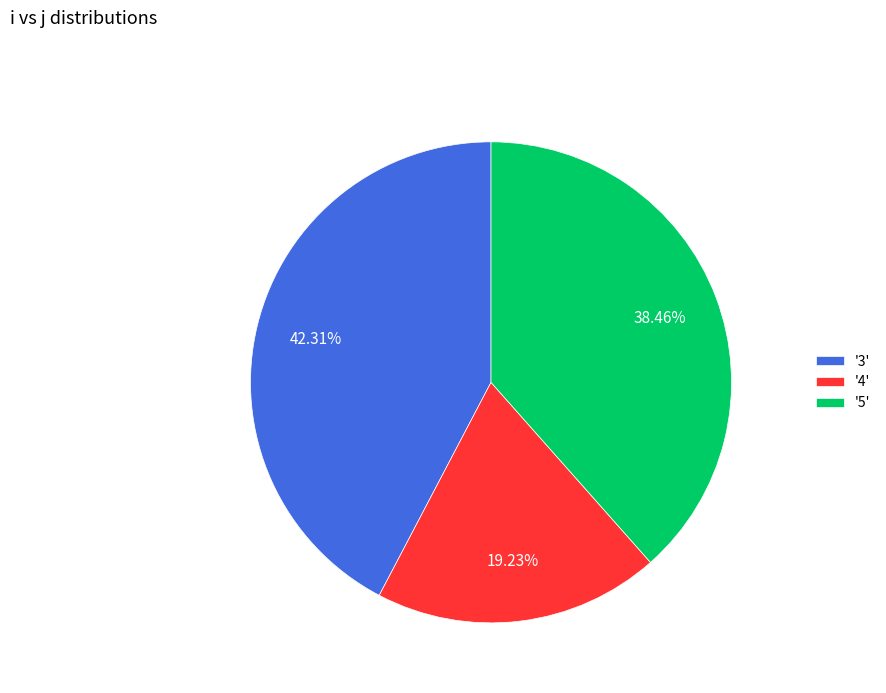

How many segments does this pie chart have?

3